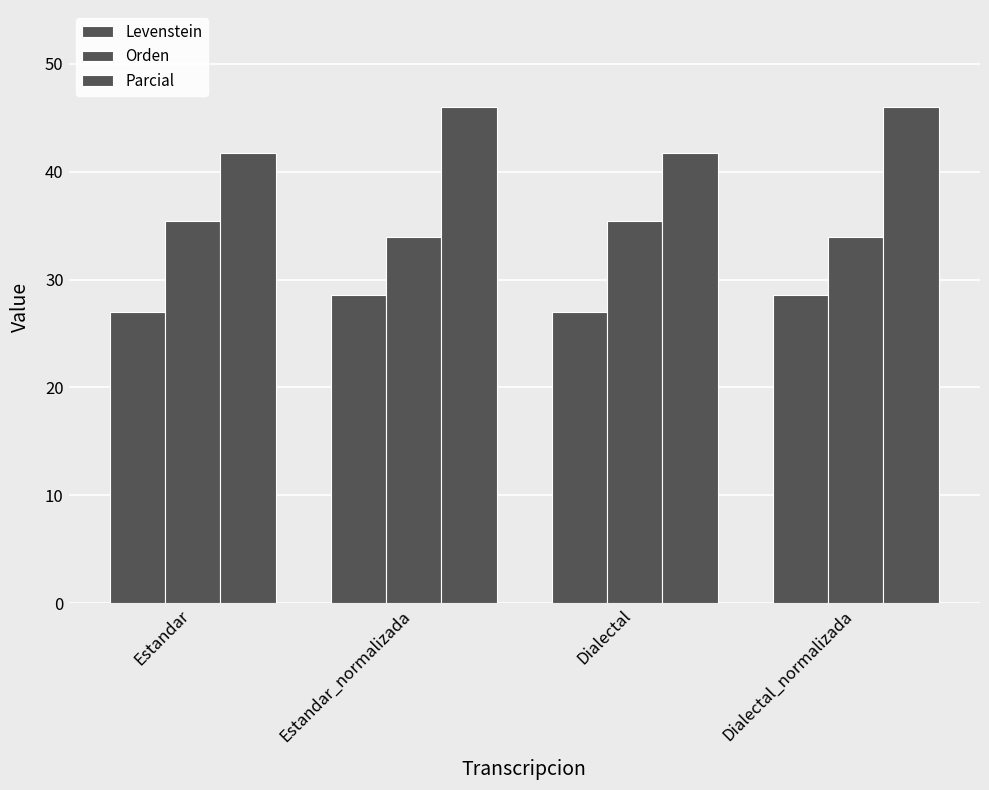

How many bars are there in each group?

3